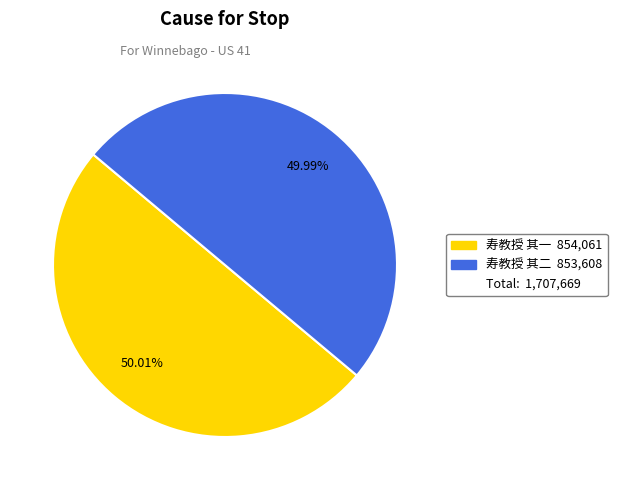

Does any single category account for the majority?

Yes